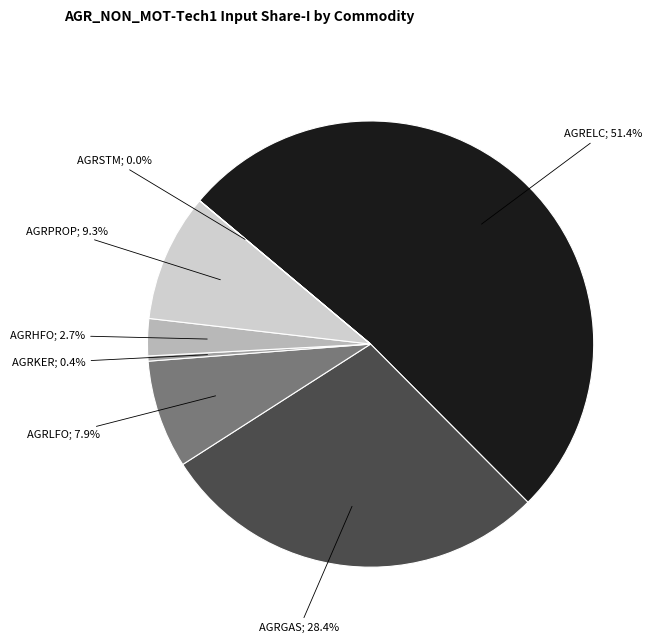

Does any single category account for the majority?

Yes